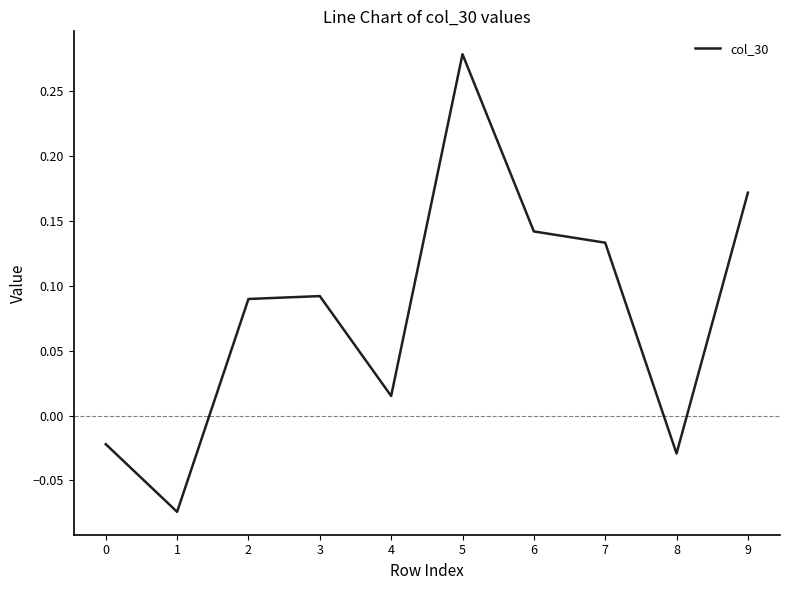

True or false: the data has more than 1 interior local peaks.

True